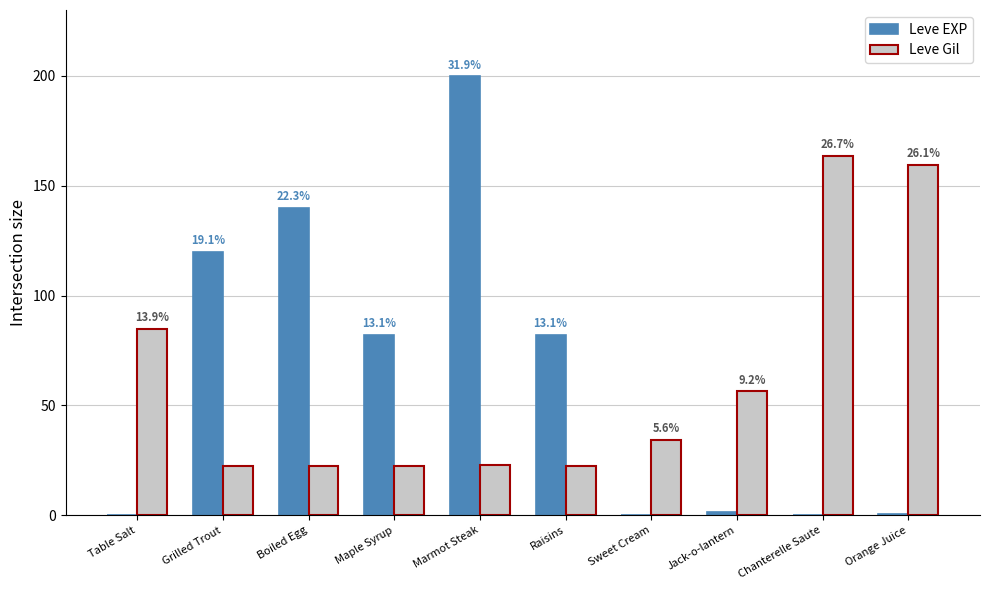

At which category is the sum across all series the highest?

Marmot Steak